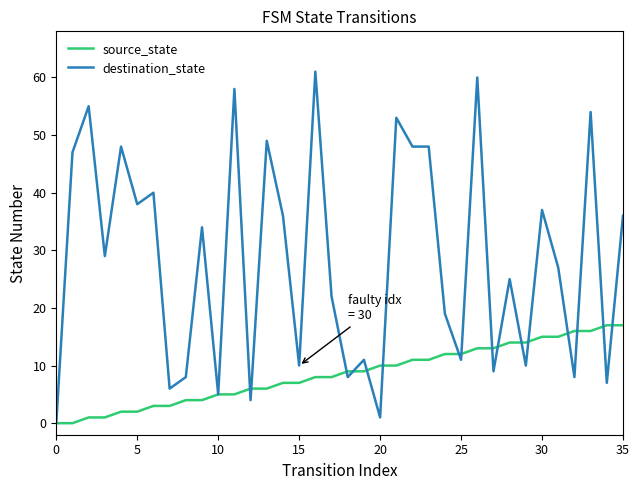

Rank the series by their average value, from highest to lowest.

destination_state, source_state